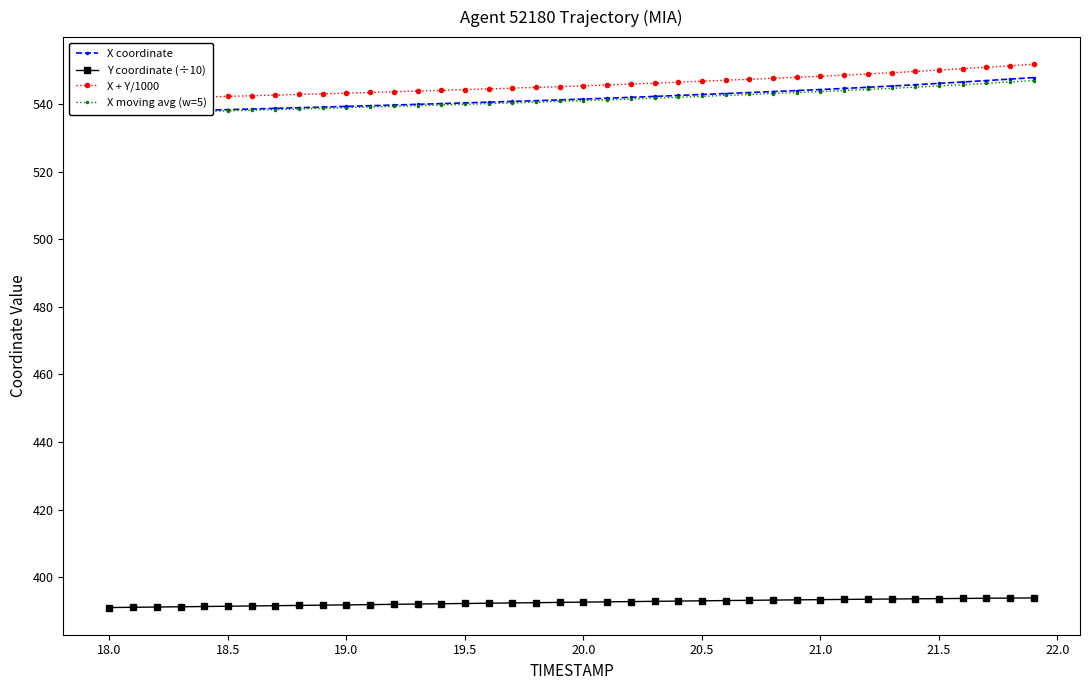

At how many categories does at least one series exceed 509?

40